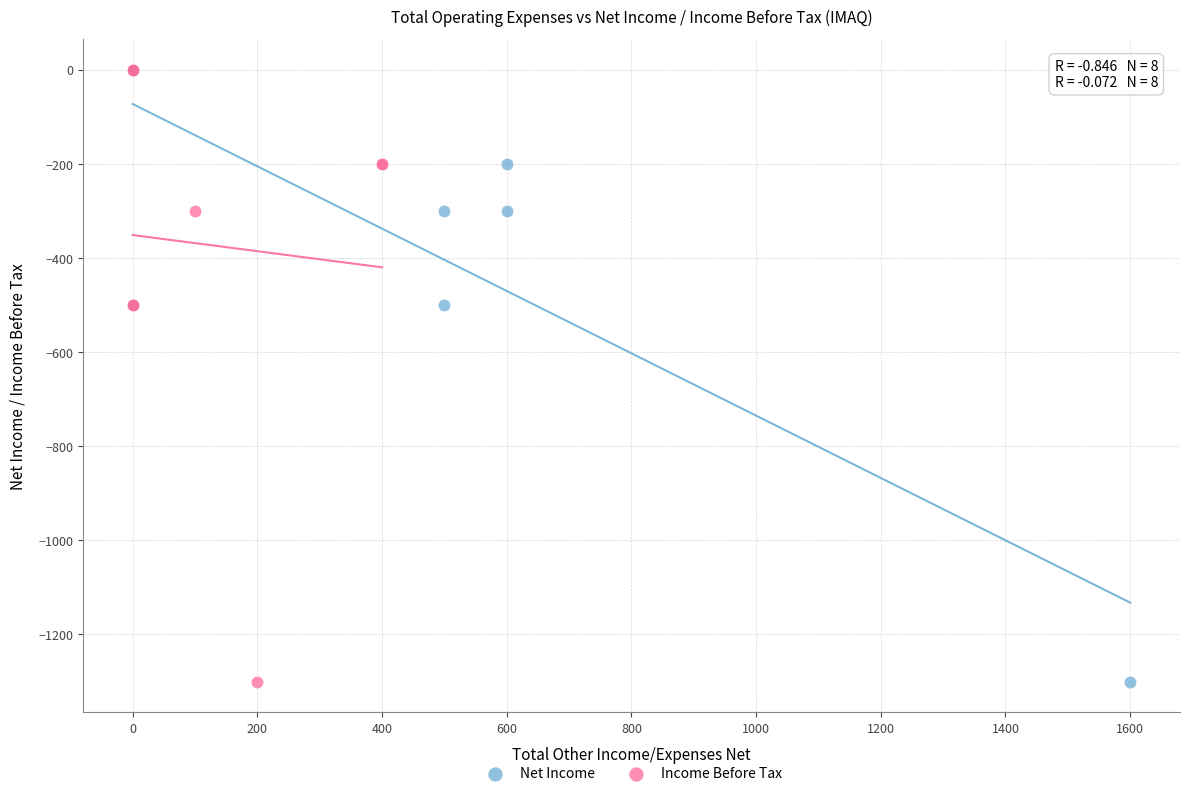

What are all the series names shown in the legend?

Net Income, Income Before Tax